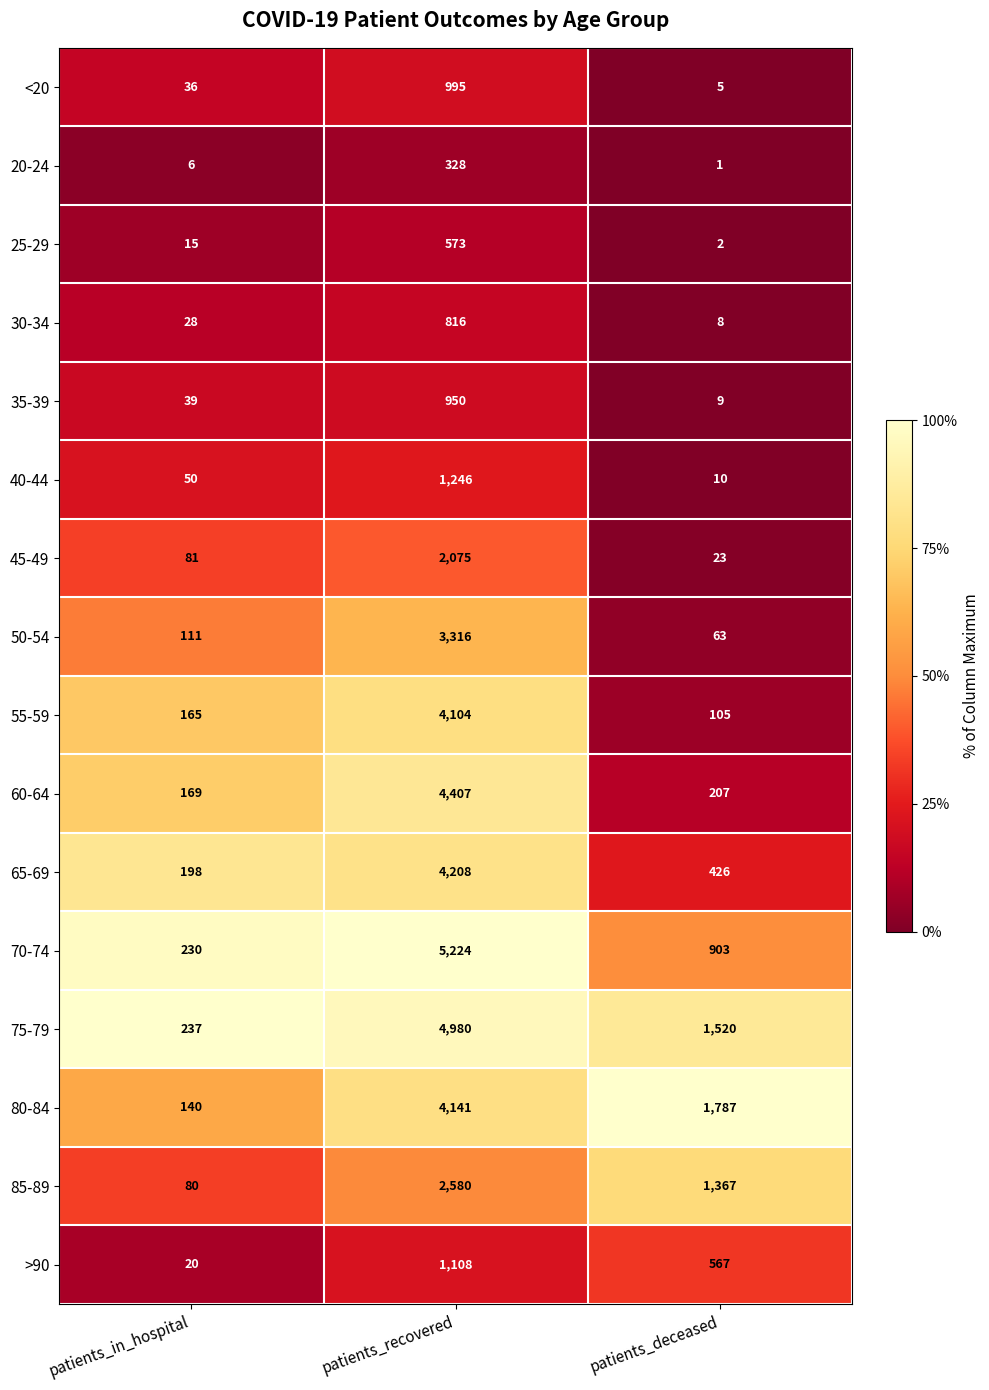

How many 75-79 values are between 237 and 4980?

3